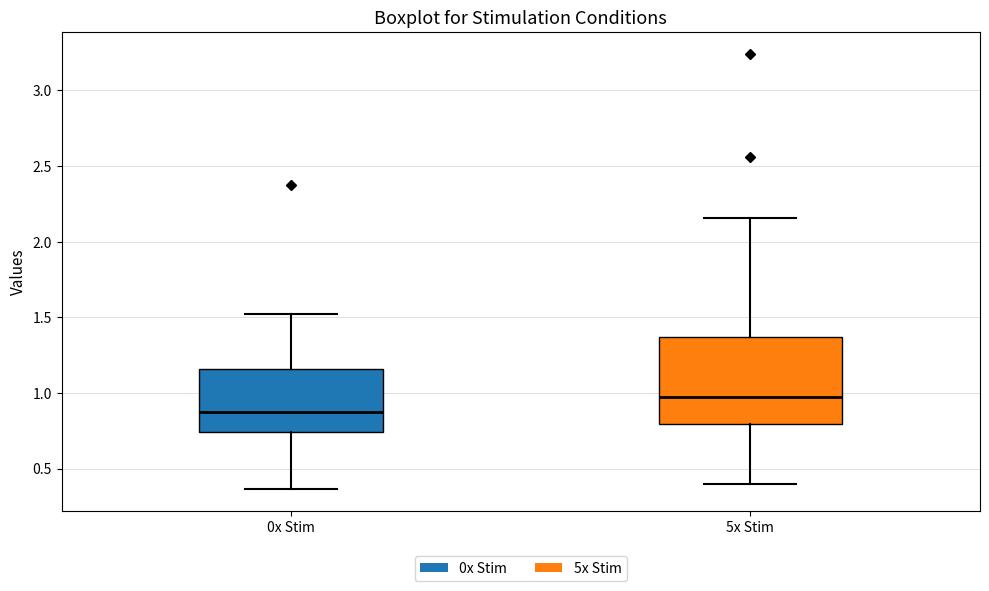

Which box has the highest median line?

5x Stim